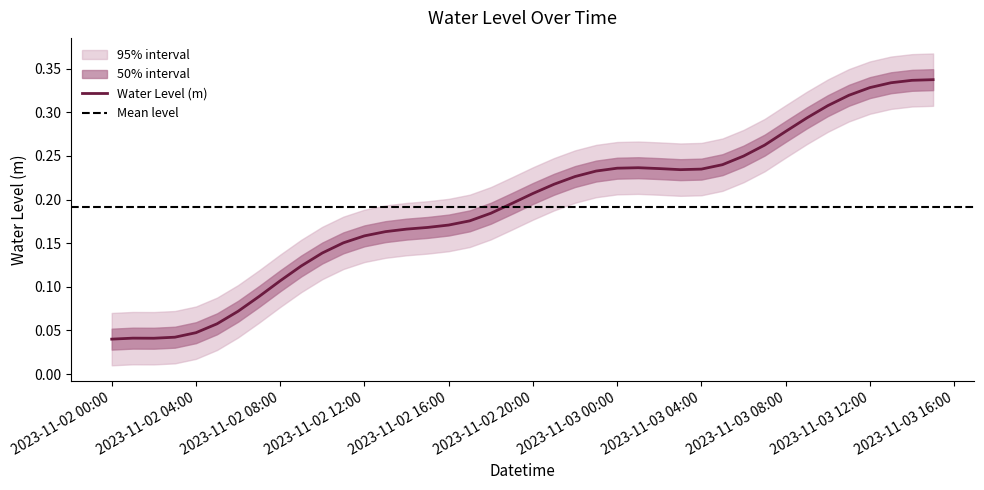

Rank the categories by value from lowest to highest.

2023-11-02 00:00:00, 2023-11-02 02:00:00, 2023-11-02 01:00:00, 2023-11-02 03:00:00, 2023-11-02 04:00:00, 2023-11-02 05:00:00, 2023-11-02 06:00:00, 2023-11-02 07:00:00, 2023-11-02 08:00:00, 2023-11-02 09:00:00, 2023-11-02 10:00:00, 2023-11-02 11:00:00, 2023-11-02 12:00:00, 2023-11-02 13:00:00, 2023-11-02 14:00:00, 2023-11-02 15:00:00, 2023-11-02 16:00:00, 2023-11-02 17:00:00, 2023-11-02 18:00:00, 2023-11-02 19:00:00, 2023-11-02 20:00:00, 2023-11-02 21:00:00, 2023-11-02 22:00:00, 2023-11-02 23:00:00, 2023-11-03 03:00:00, 2023-11-03 04:00:00, 2023-11-03 02:00:00, 2023-11-03 00:00:00, 2023-11-03 01:00:00, 2023-11-03 05:00:00, 2023-11-03 06:00:00, 2023-11-03 07:00:00, 2023-11-03 08:00:00, 2023-11-03 09:00:00, 2023-11-03 10:00:00, 2023-11-03 11:00:00, 2023-11-03 12:00:00, 2023-11-03 13:00:00, 2023-11-03 14:00:00, 2023-11-03 15:00:00